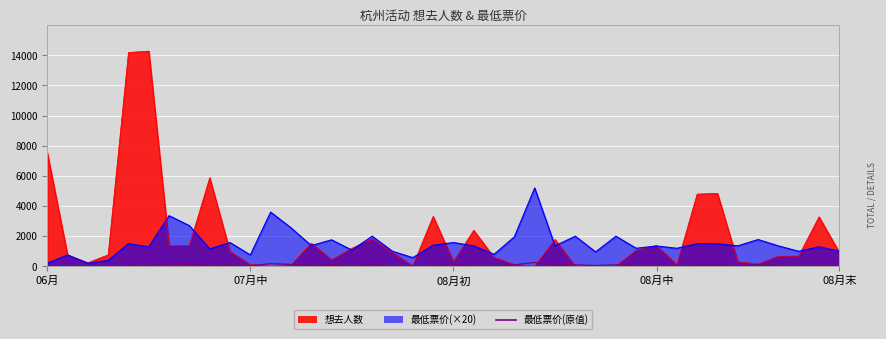

How many points are lower than both their immediate neighbors (excluding endpoints)?

14